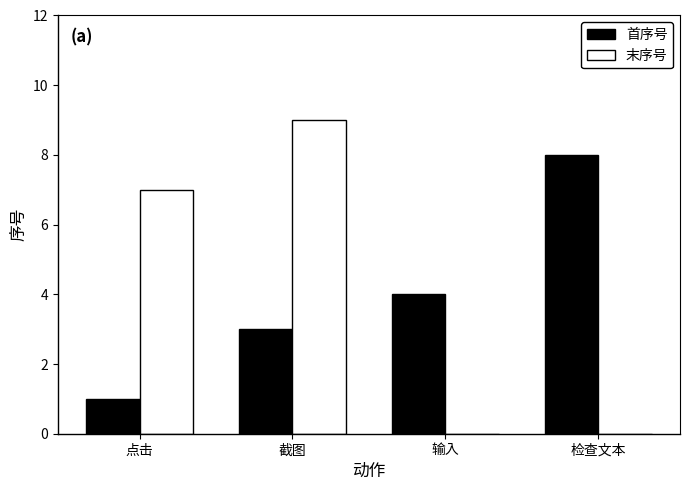

What is the maximum value for 末序号?

9